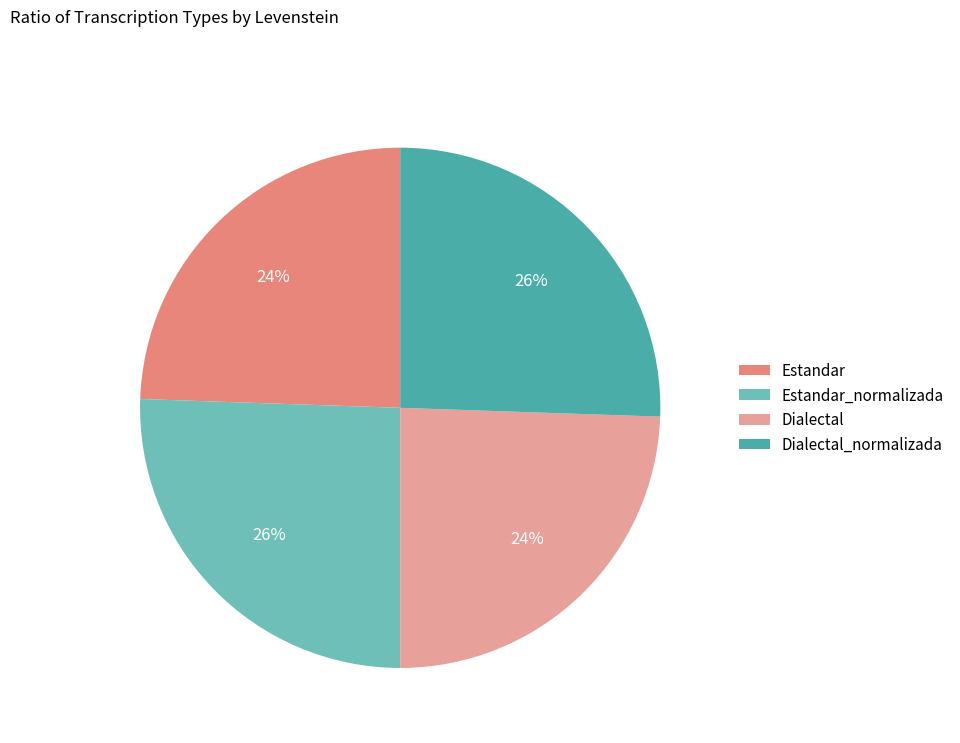

Does any single category account for the majority?

No